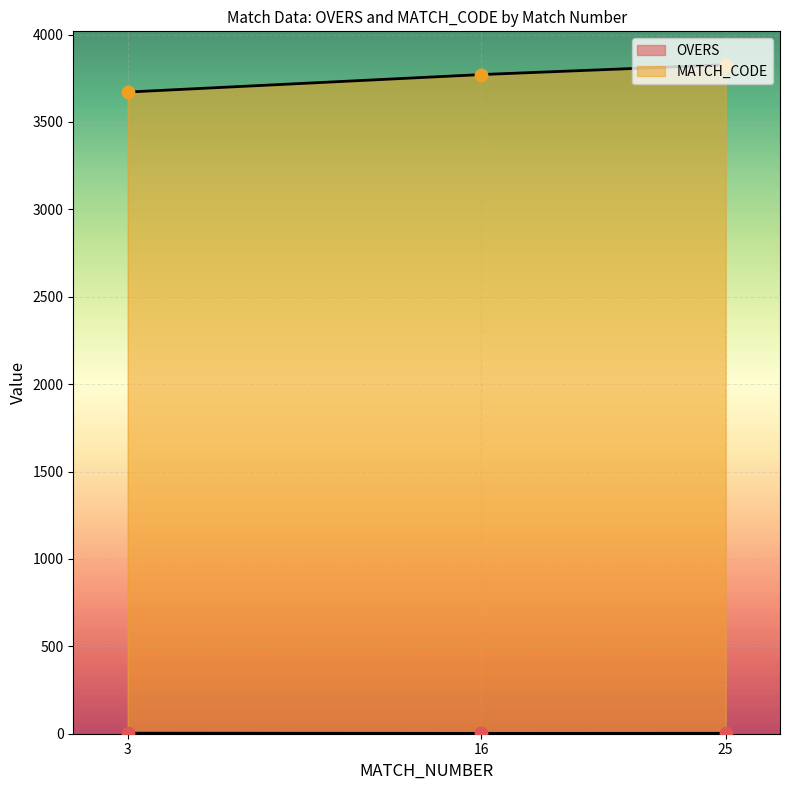

What are all the series names shown in the legend?

OVERS, MATCH_CODE